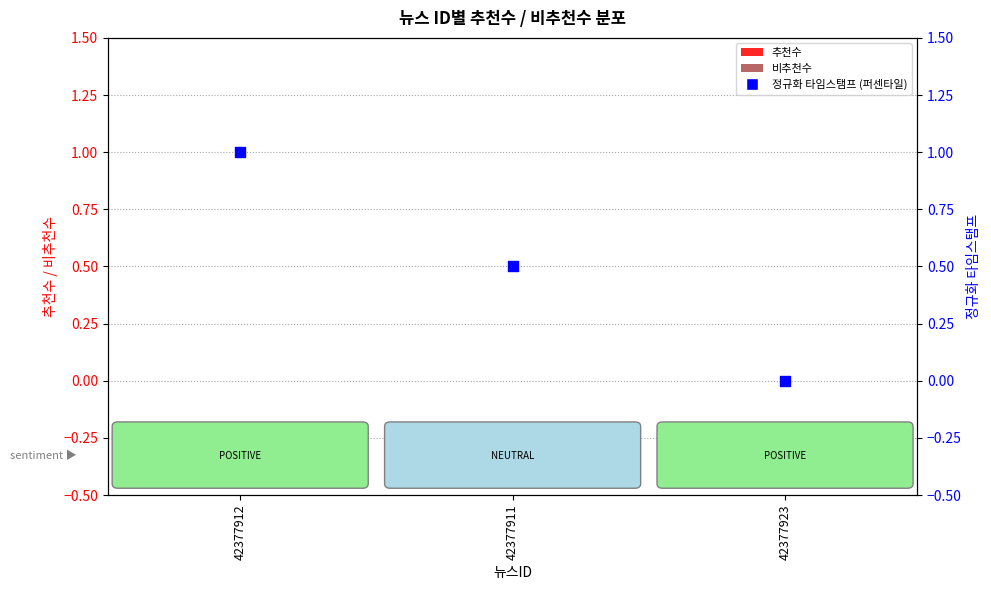

Which series has the widest spread of Y values?

정규화 타임스탬프 (퍼센타일)